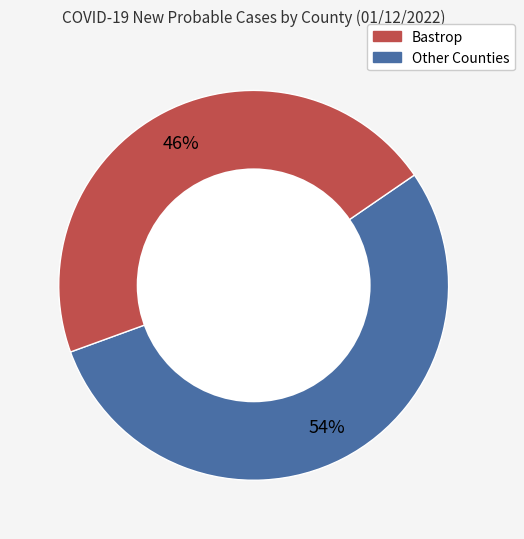

Is there any slice that represents more than half of the pie?

Yes